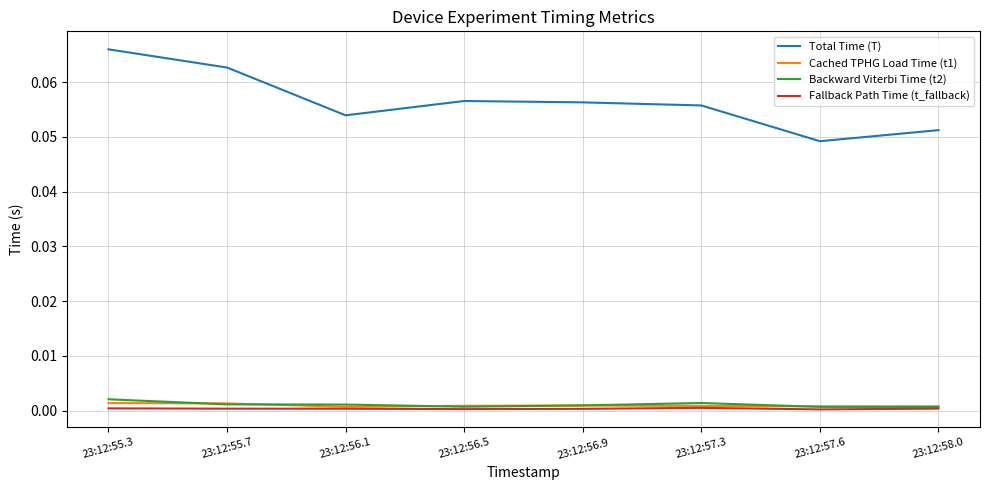

At which category does the chart reach its peak across all series?

23:12:55.3